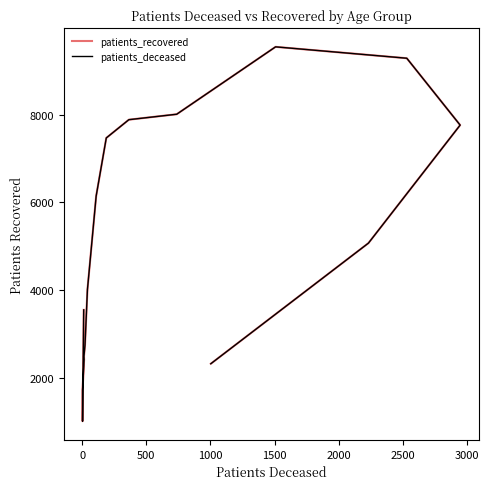

True or false: patients_deceased and patients_recovered cross at least once.

False